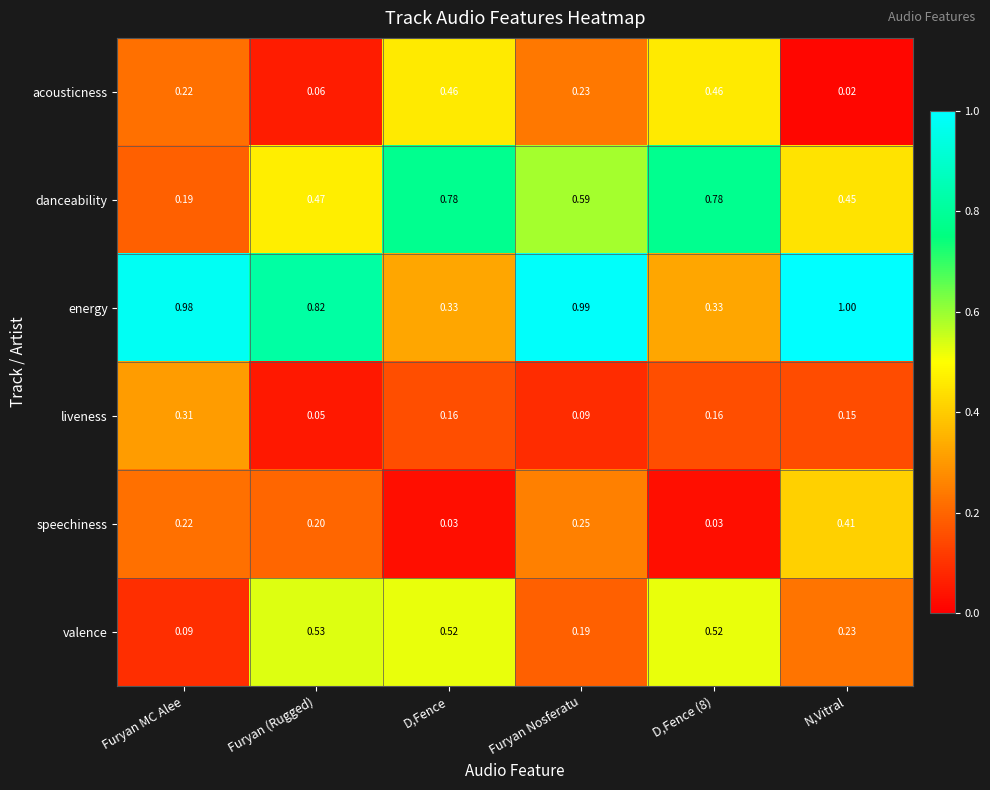

Which series changed the most between Furyan (Rugged) and D,Fence?

energy